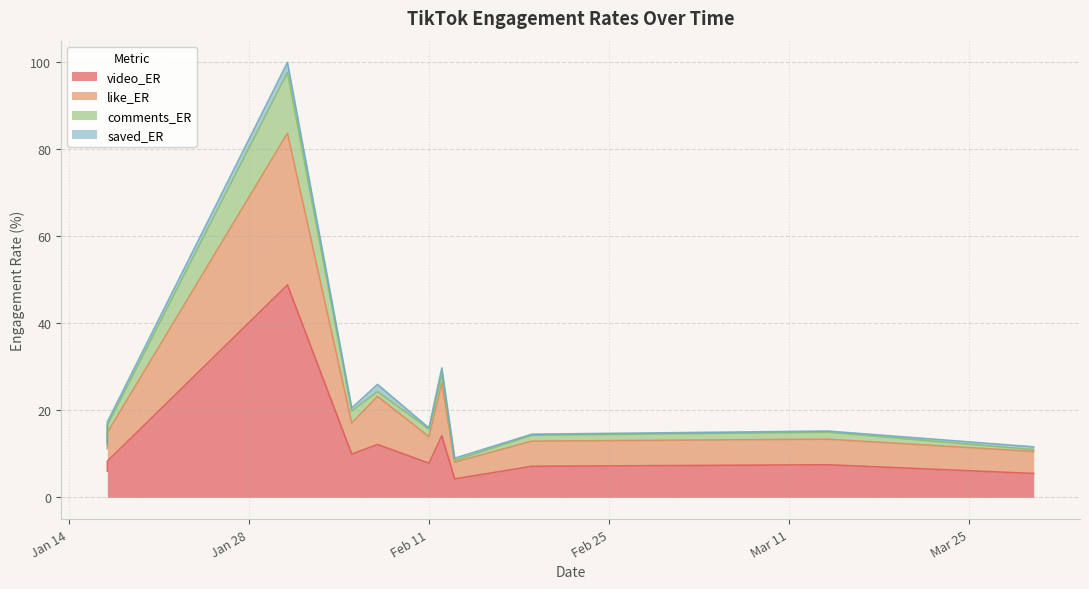

What is the label of the 1st point from the left?

2025-01-17